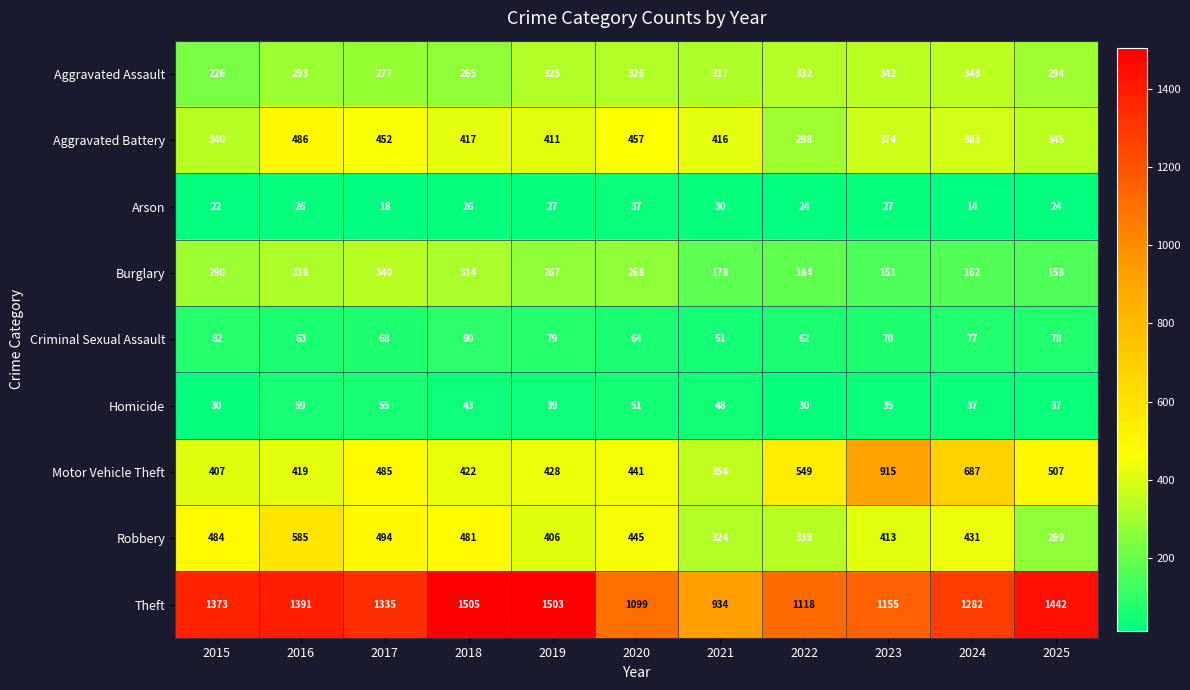

At how many categories does at least one series exceed 713?

11